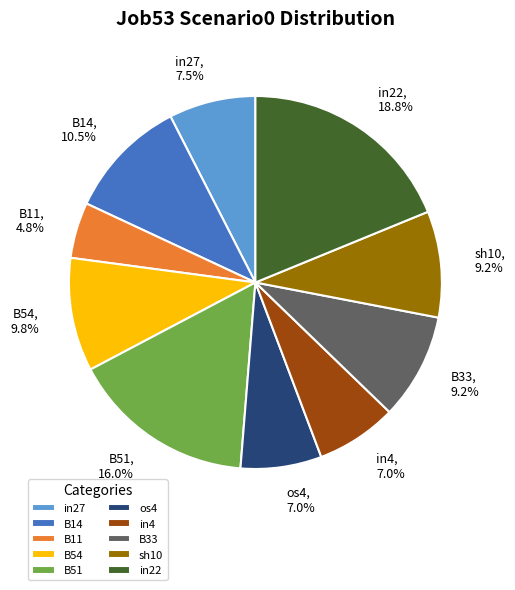

Which category has the biggest portion of the pie?

in22